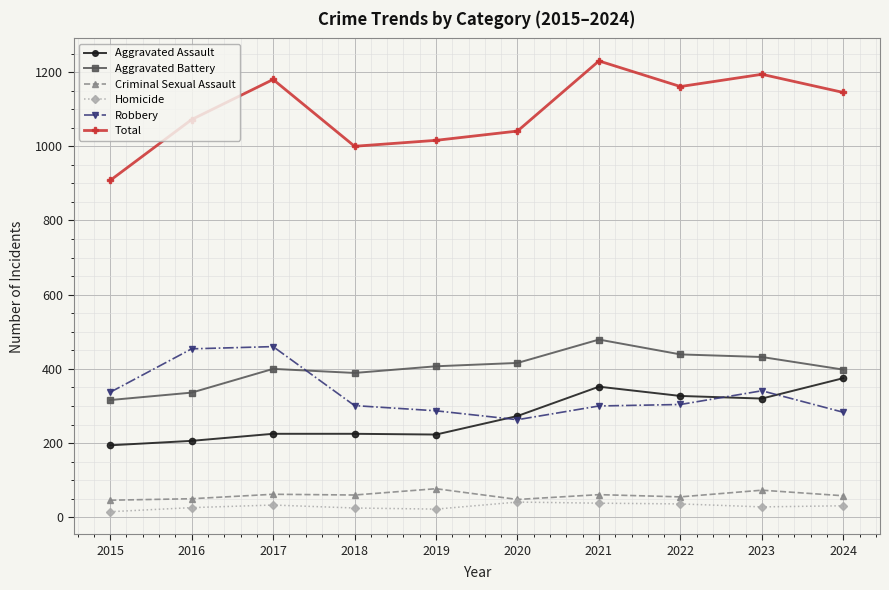

The Robbery series shows 300 at 2021. True or false?

True